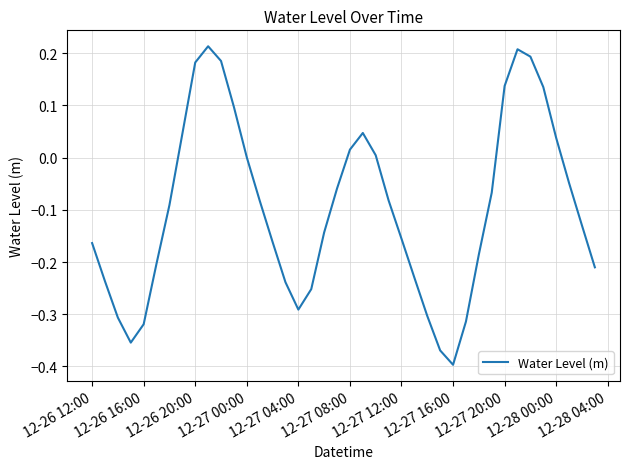

What is the difference between the maximum and minimum values?

0.6